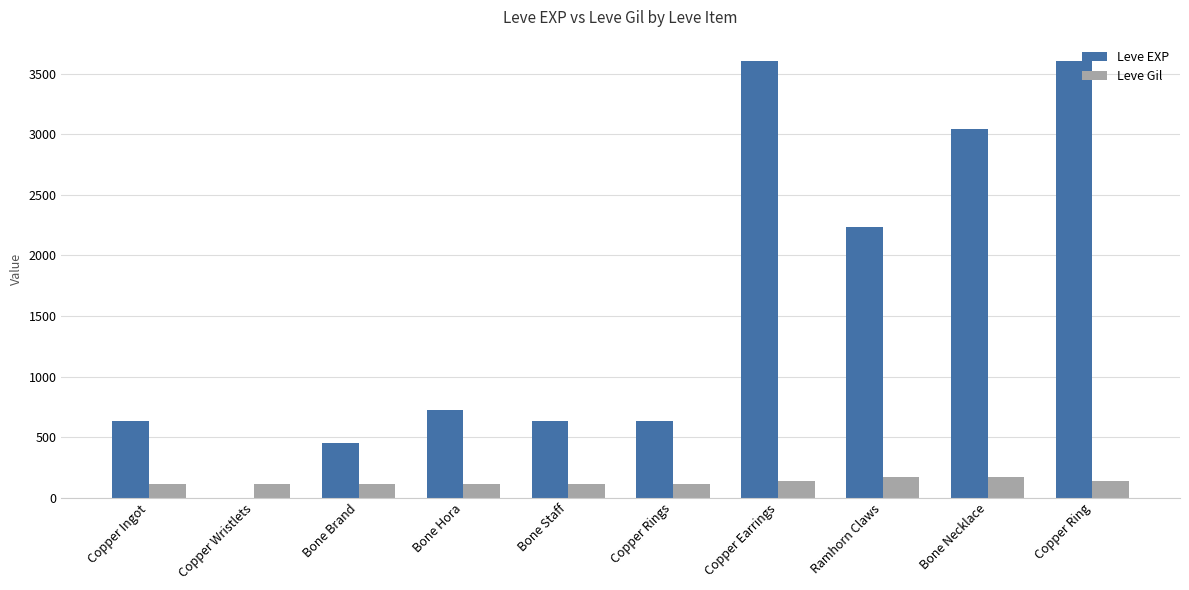

What is the sum of the Leve EXP values at Bone Hora and Copper Earrings?

4320